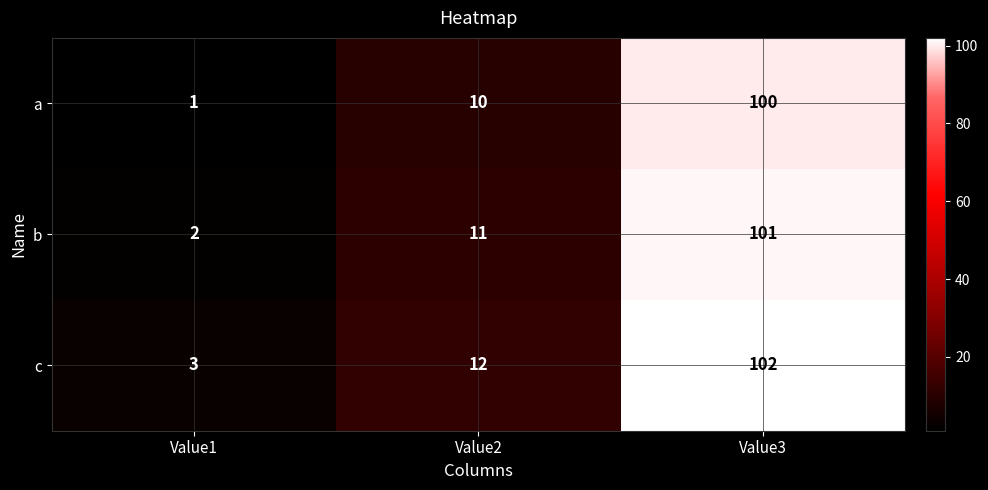

What is the greatest value displayed?

102